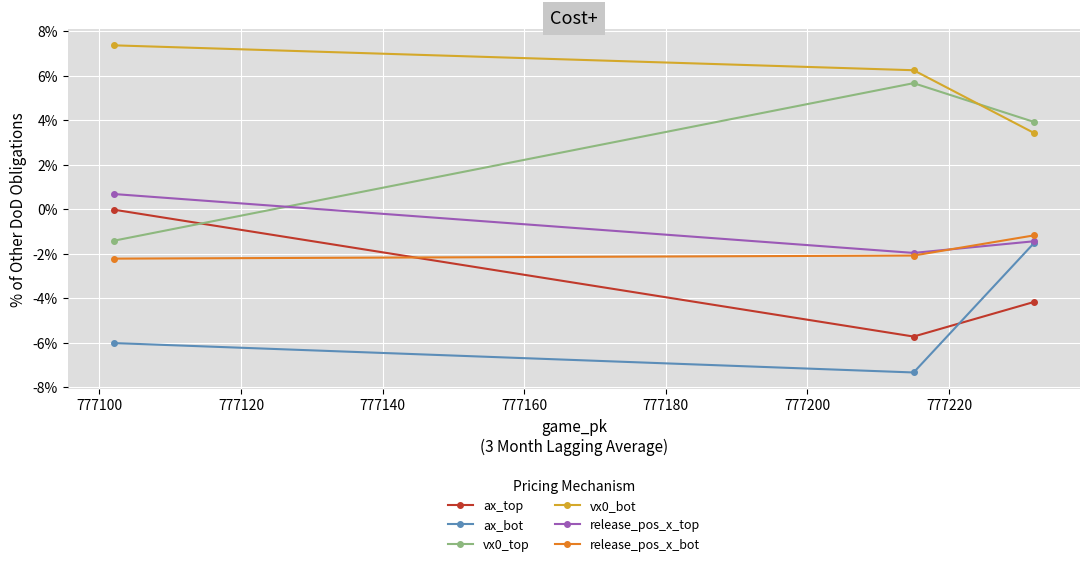

At how many categories does at least one series exceed 3?

3